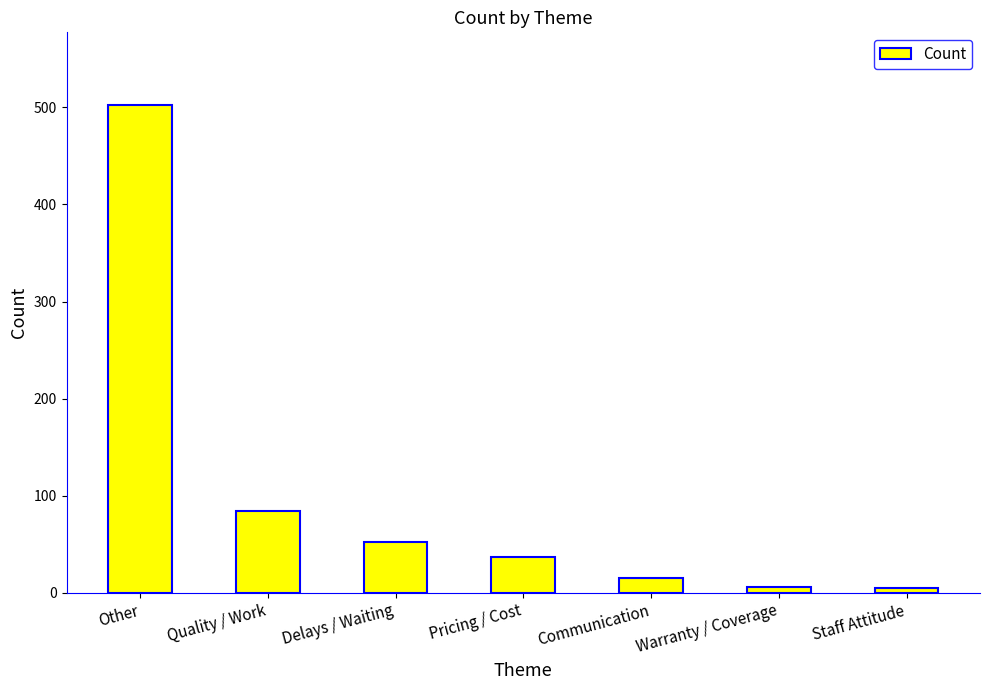

What is the label of the 4th bar from the right?

Pricing / Cost